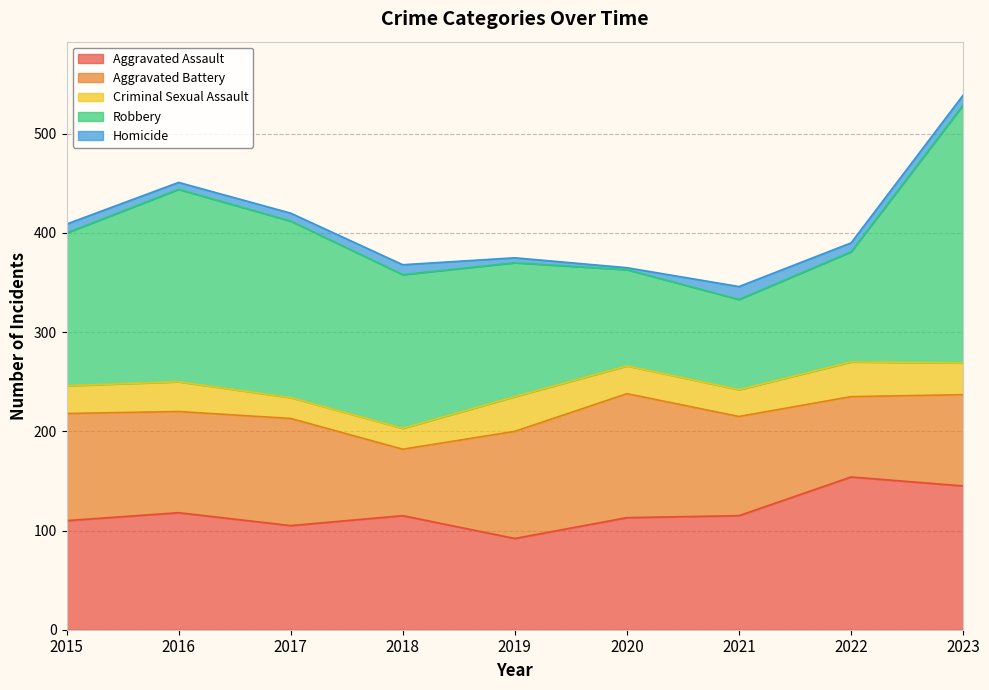

Is it true that Criminal Sexual Assault equals 28 at 2020?

True